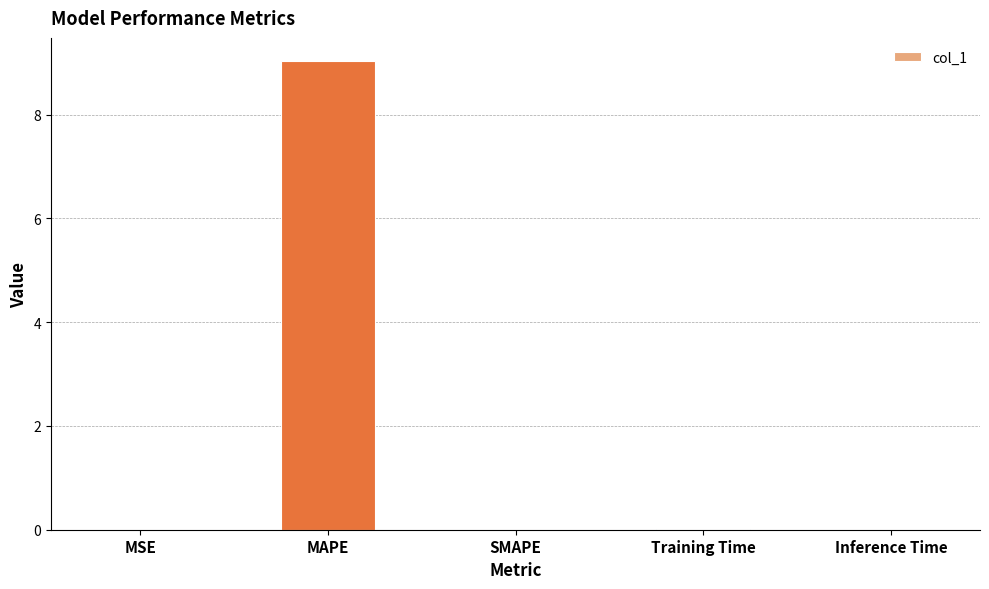

Is it true that the value at Training Time is 0.0?

True